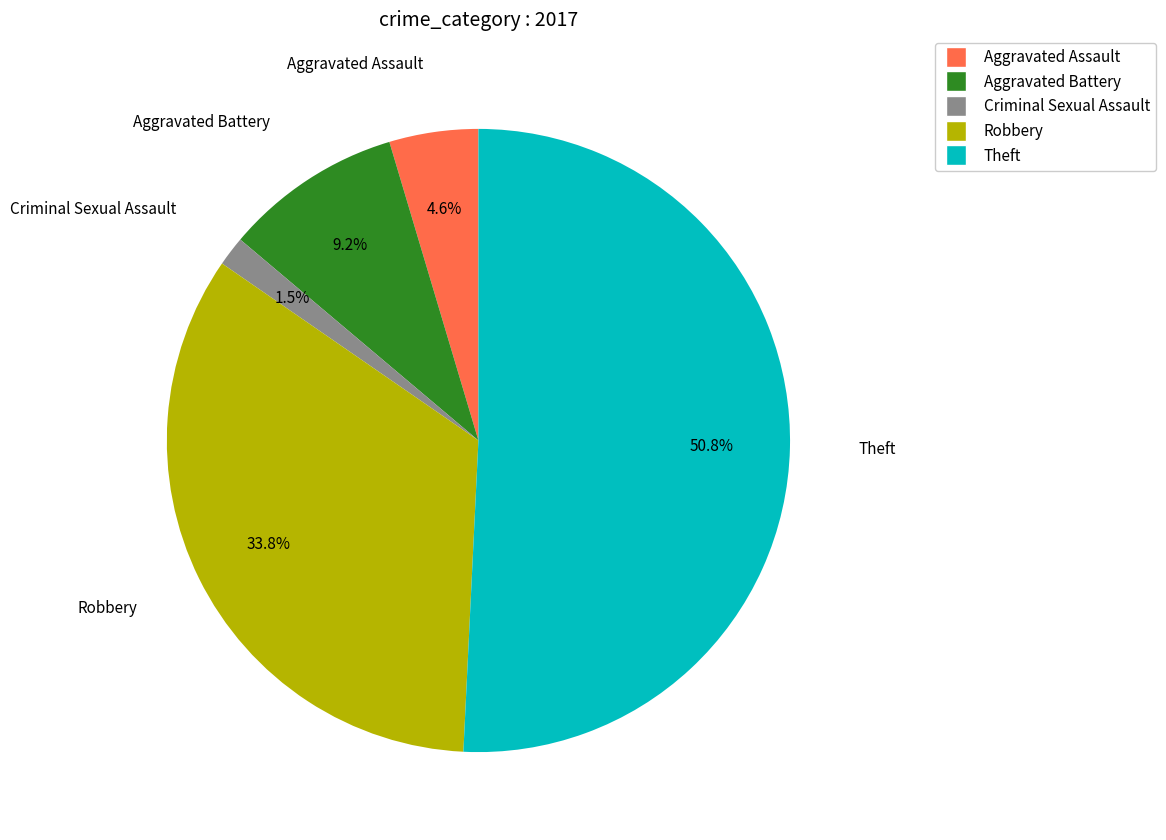

Between Robbery and Aggravated Battery, which is larger?

Robbery